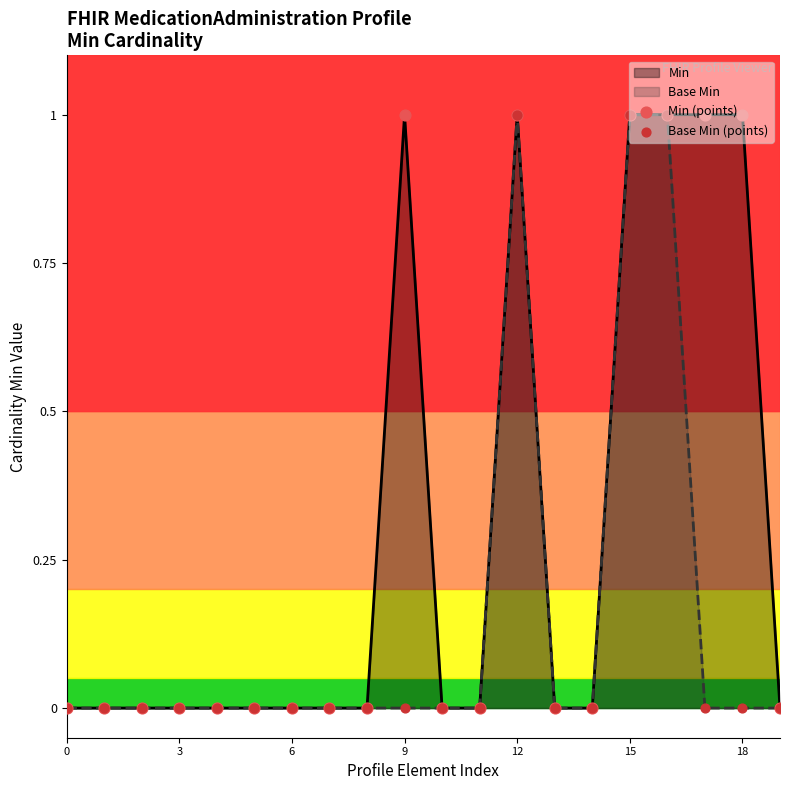

Which series reaches the maximum Y coordinate?

Min (points)